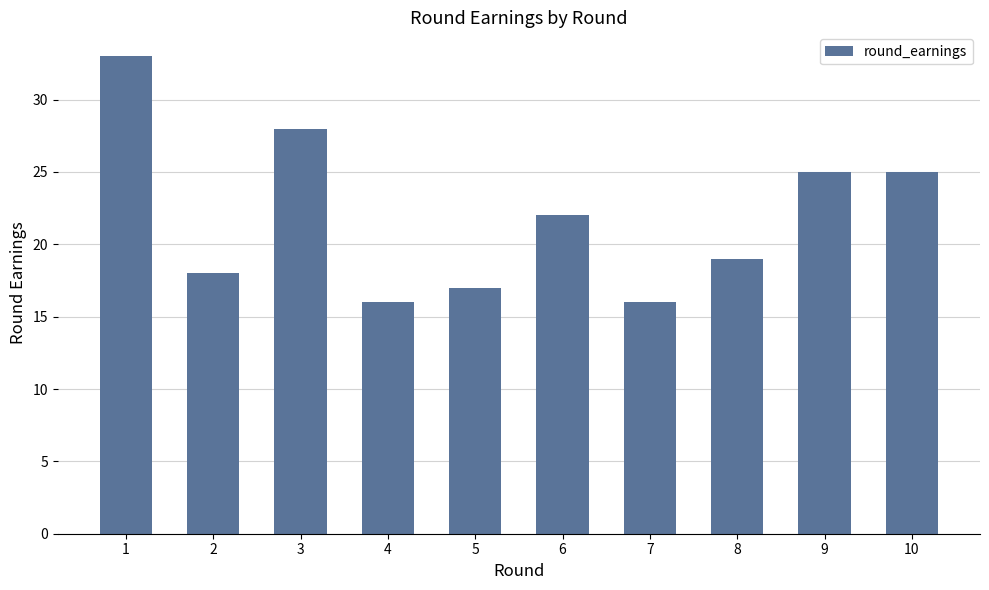

Reading right to left, extract all data points from this chart.

25	25	19	16	22	17	16	28	18	33